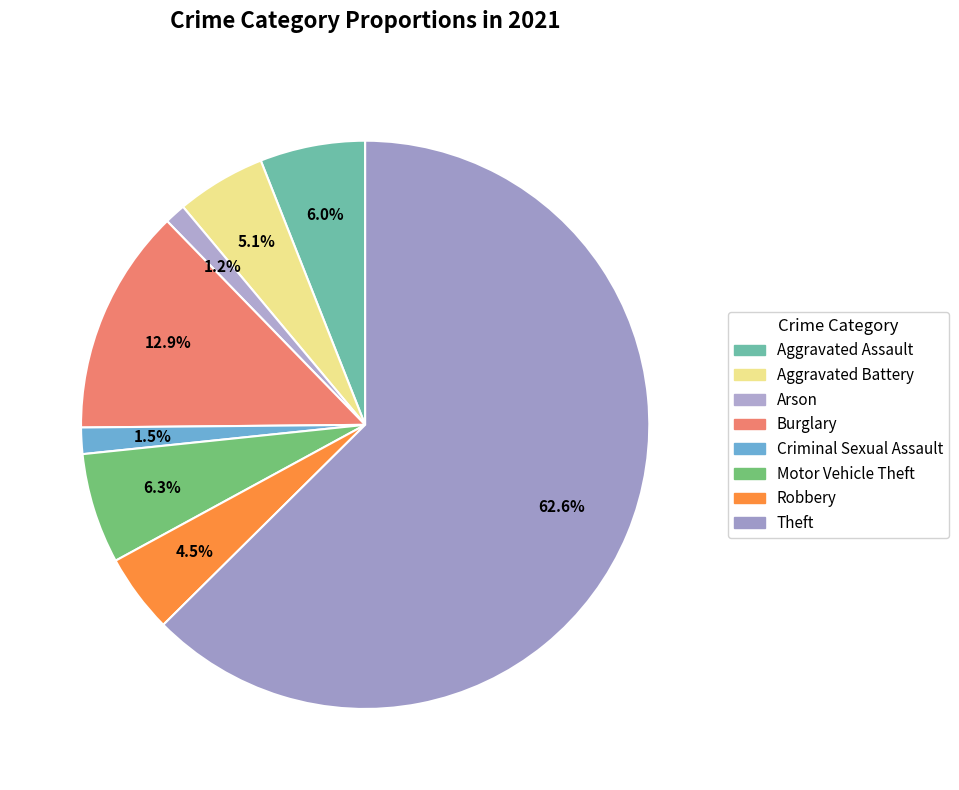

To the nearest percent, what portion does Burglary represent?

13%